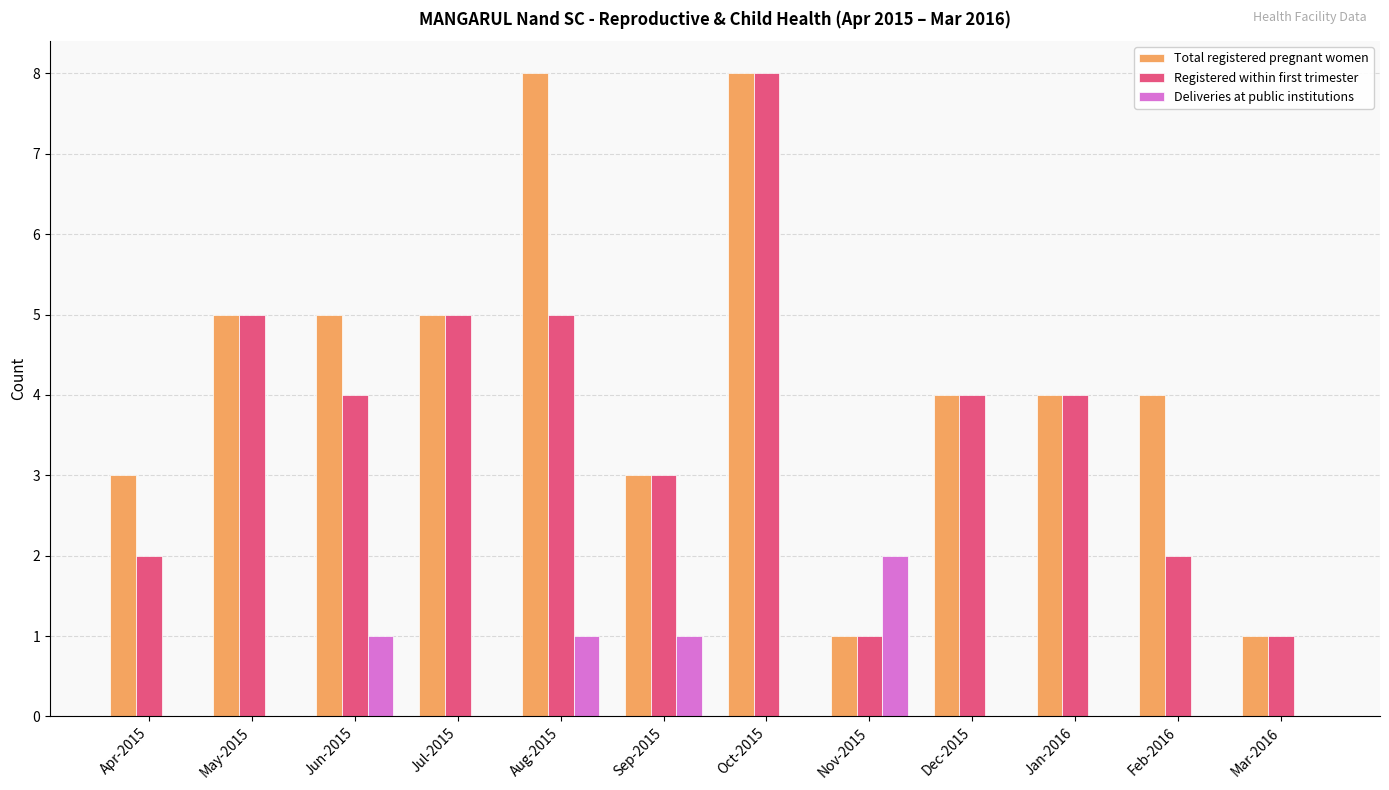

Is the value of Registered within first trimester at May-2015 greater than the value of Deliveries at public institutions at Sep-2015?

Yes